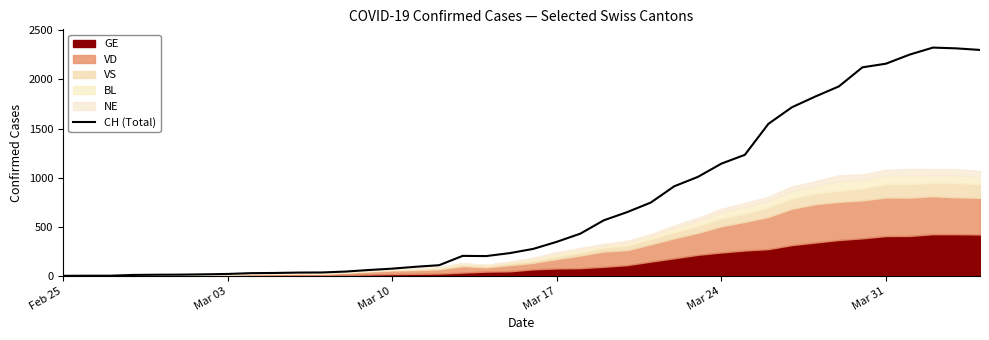

The value of CH (Total) at Mar 31 is 3198. True or false?

False